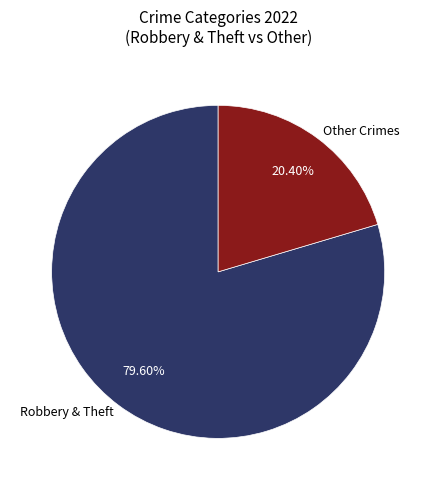

Between Other Crimes and Robbery & Theft, which is larger?

Robbery & Theft